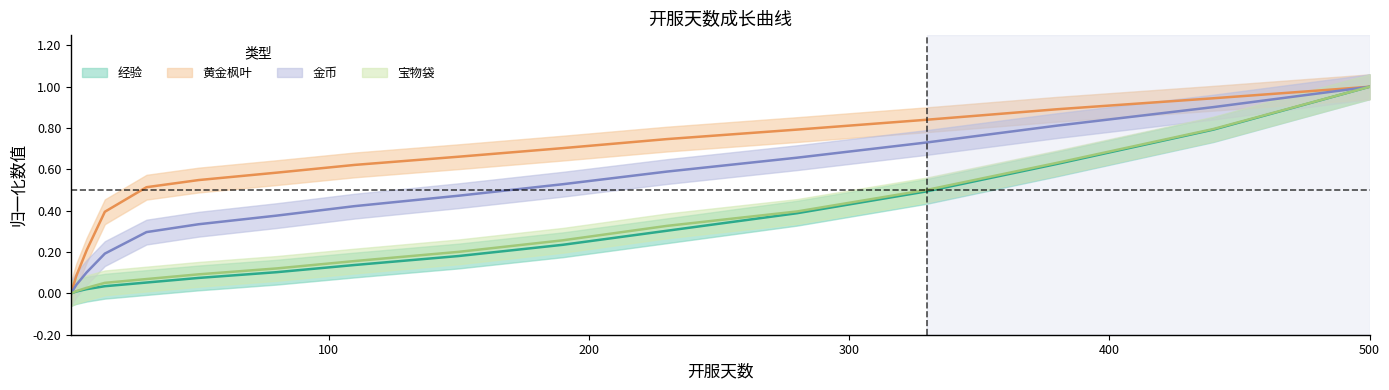

How many values in 经验 are above zero?

15